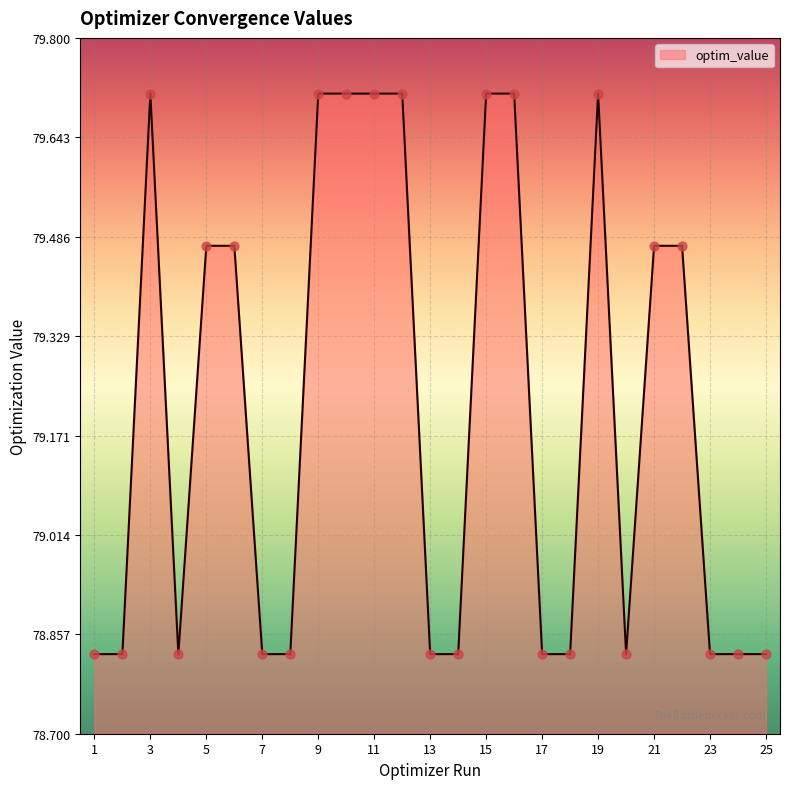

What is the difference between the maximum and minimum values?

0.9